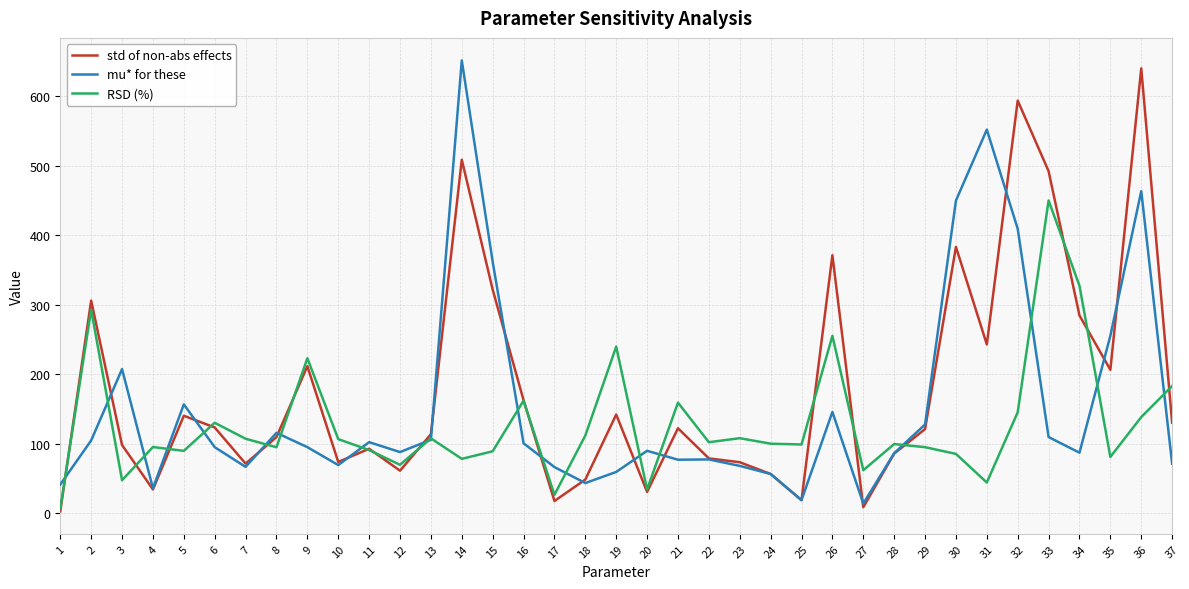

The value of RSD (%) at 26 is 255.0. True or false?

True